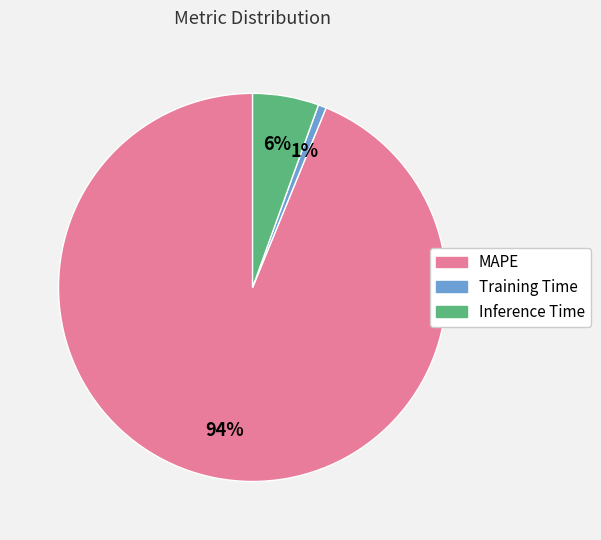

Is it true that Training Time is 1% of the pie?

True